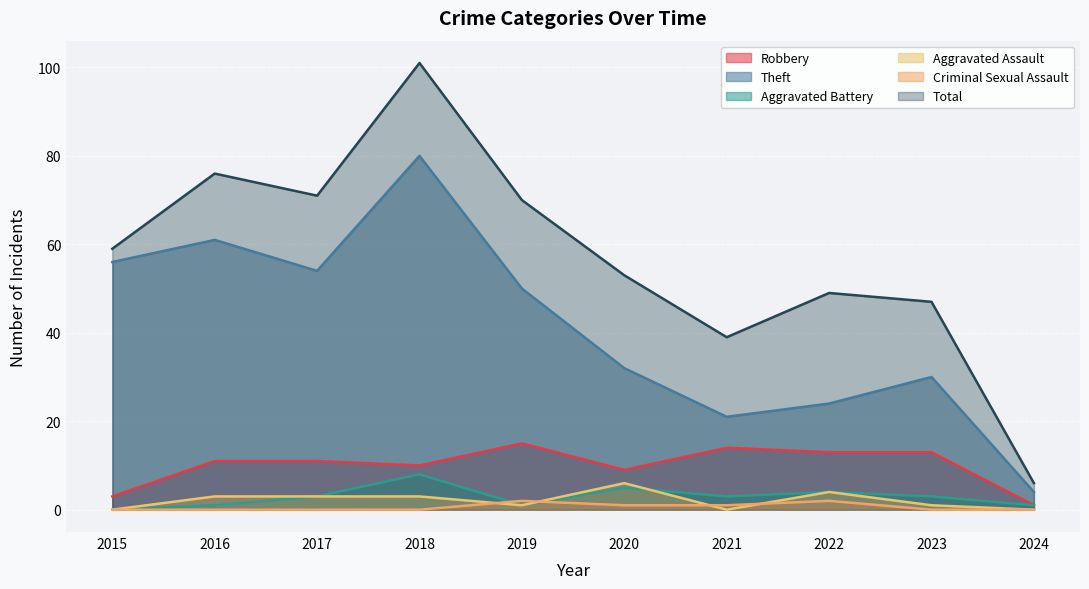

Reading left to right, extract all data points from this chart.

Robbery: 2015=3	2016=11	2017=11	2018=10	2019=15	2020=9	2021=14	2022=13	2023=13	2024=1
Theft: 2015=56	2016=61	2017=54	2018=80	2019=50	2020=32	2021=21	2022=24	2023=30	2024=4
Aggravated Battery: 2015=0	2016=1	2017=3	2018=8	2019=1	2020=5	2021=3	2022=4	2023=3	2024=1
Aggravated Assault: 2015=0	2016=3	2017=3	2018=3	2019=1	2020=6	2021=0	2022=4	2023=1	2024=0
Criminal Sexual Assault: 2015=0	2016=0	2017=0	2018=0	2019=2	2020=1	2021=1	2022=2	2023=0	2024=0
Total: 2015=59	2016=76	2017=71	2018=101	2019=70	2020=53	2021=39	2022=49	2023=47	2024=6